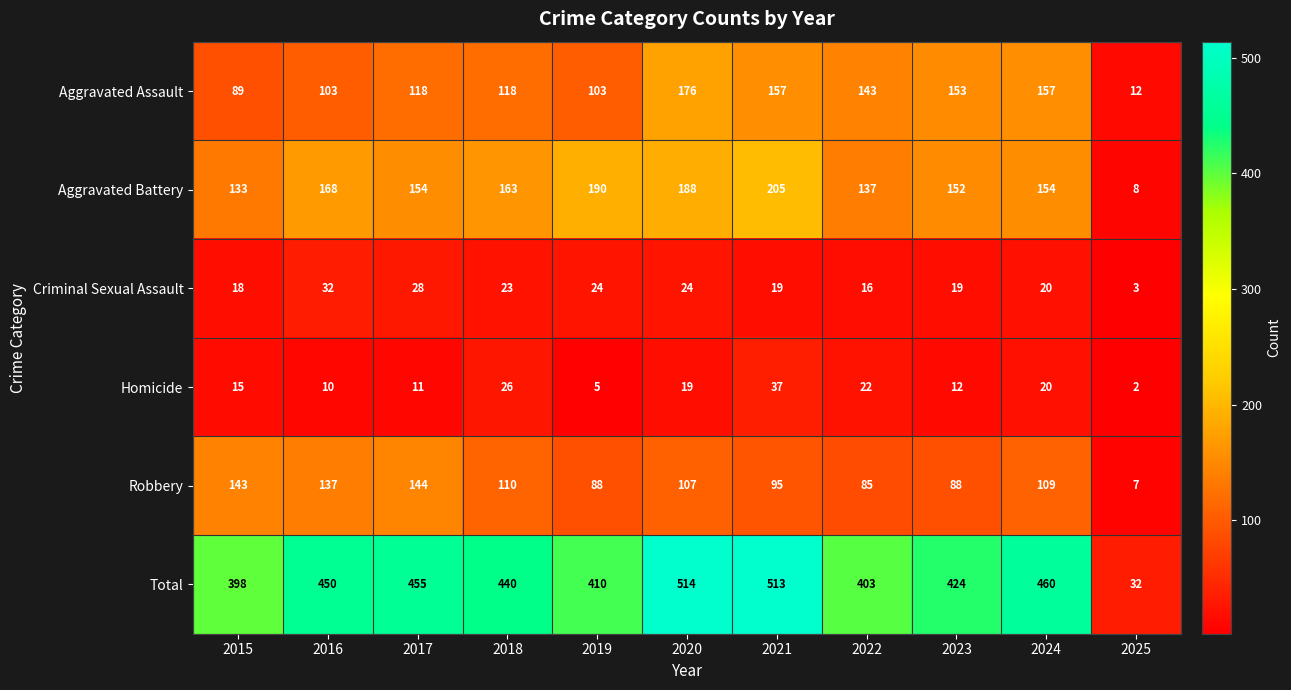

The Aggravated Battery series shows 53 at 2017. True or false?

False